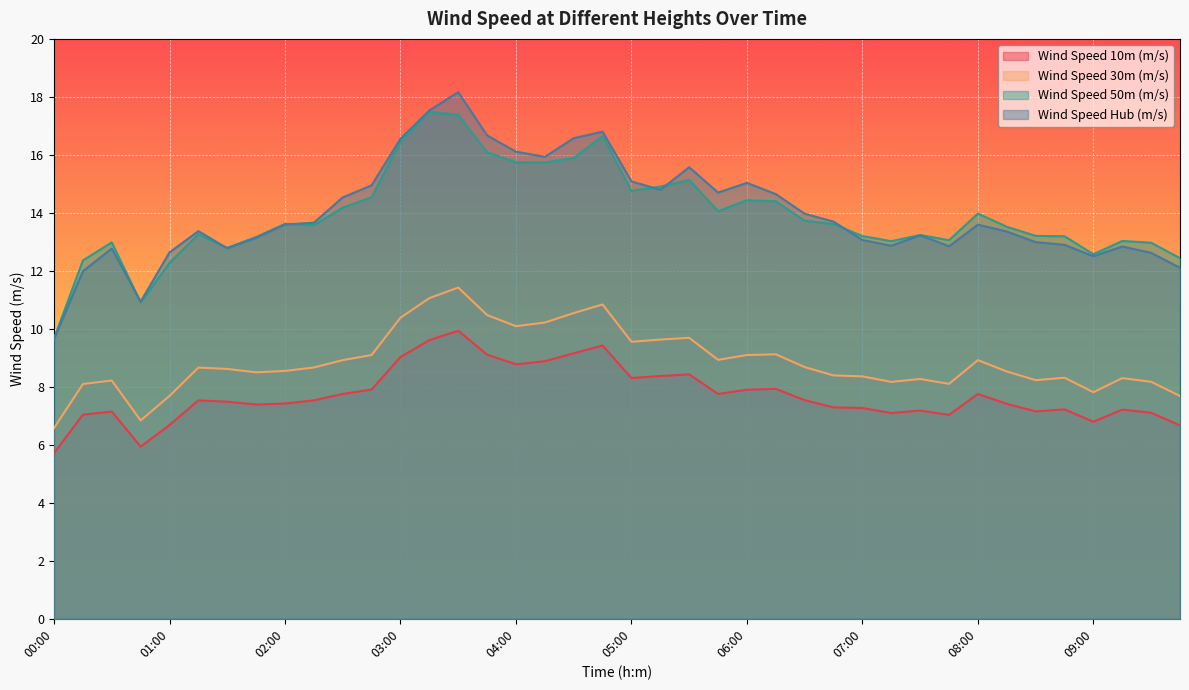

What is the spread (max minus min) of values at 01:45?

5.8